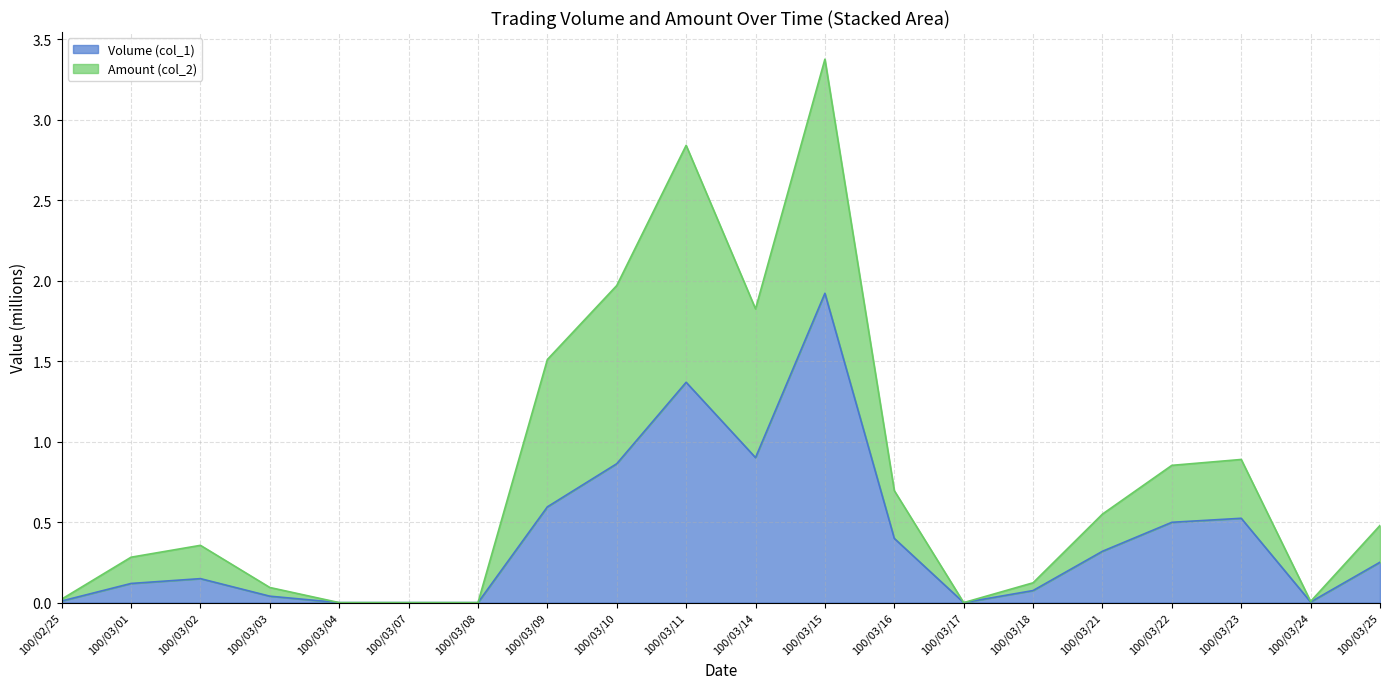

At which category is the sum across all series the highest?

100/03/15